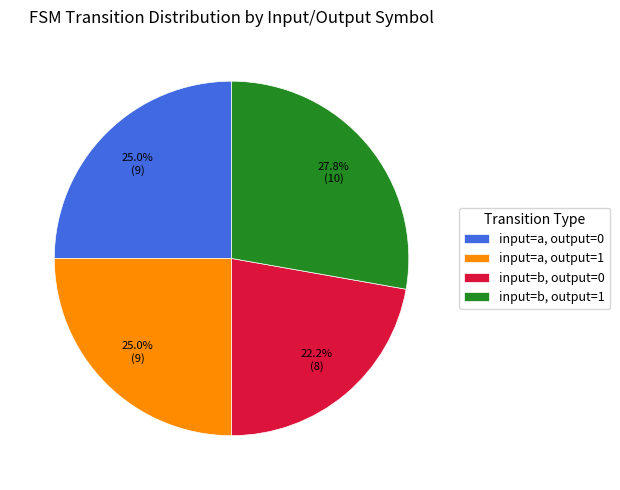

Which category has the smallest portion of the pie?

input=b, output=0